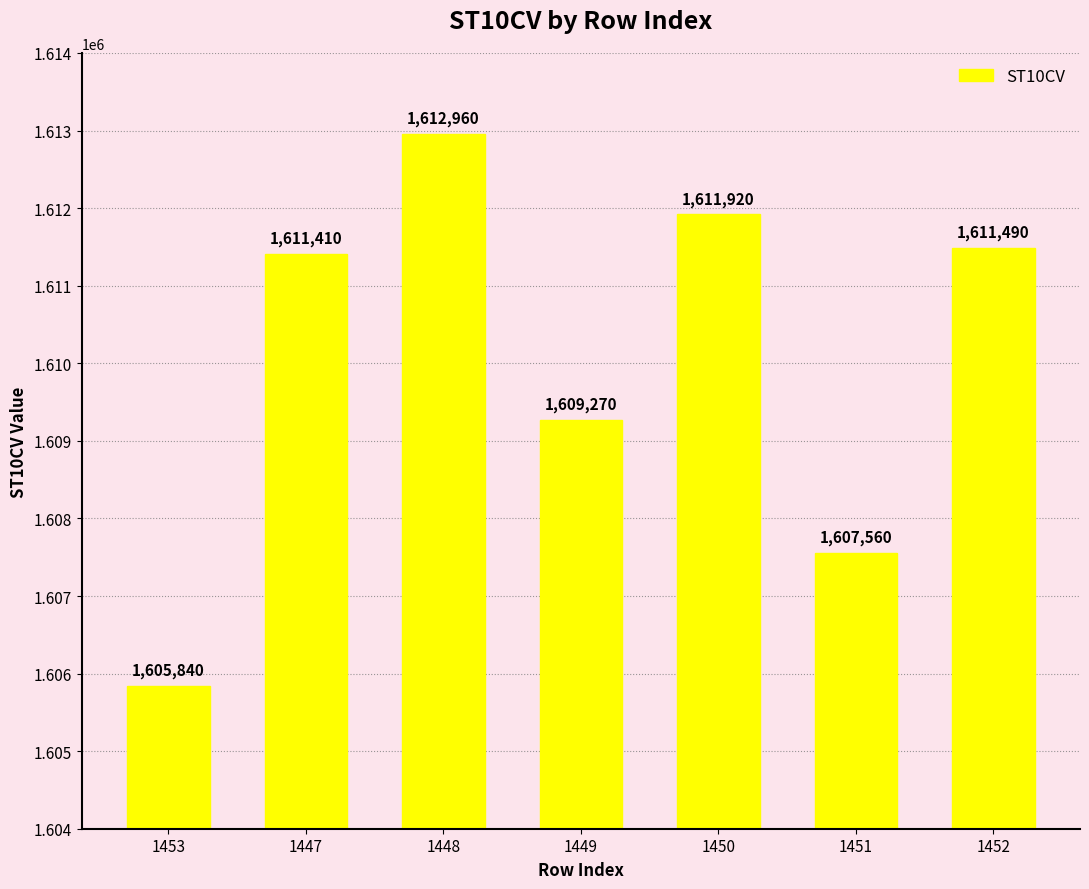

What is the value of the 1st bar from the left?

1605840